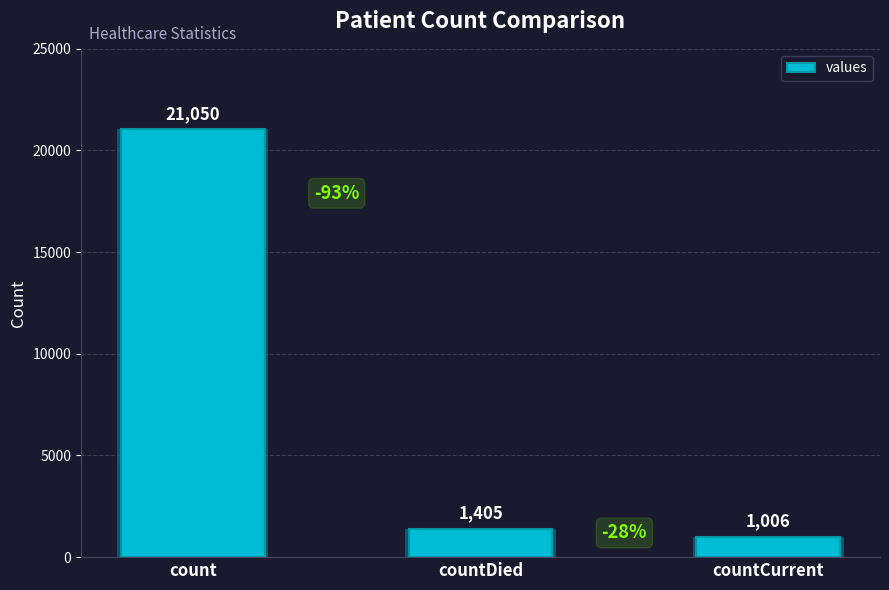

Which has a higher value, count or countDied?

count